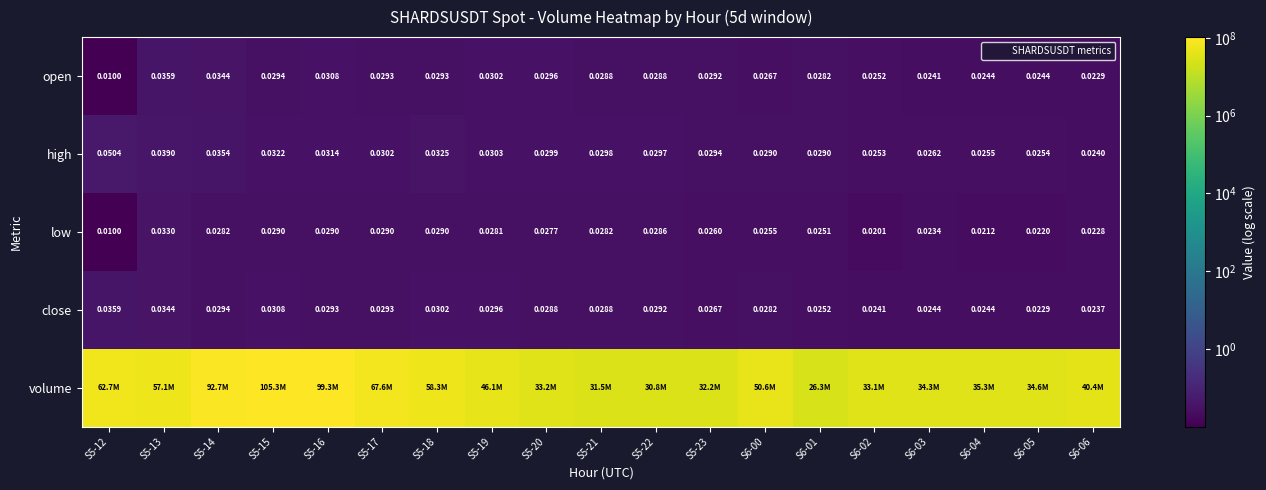

Which series changed the most between S5-18 and S6-03?

volume